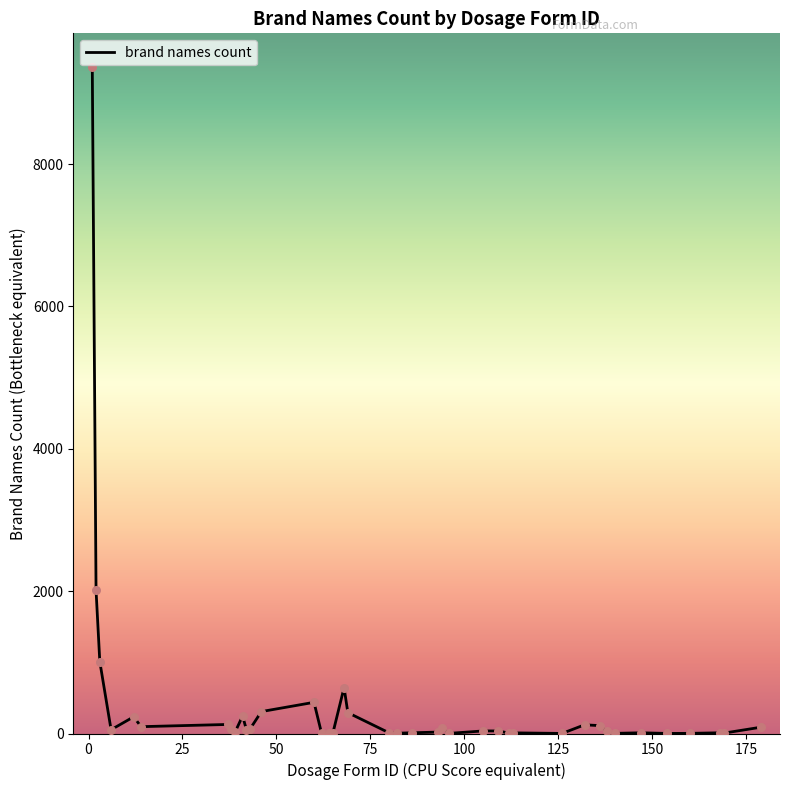

What is the maximum value shown in the chart?

9368